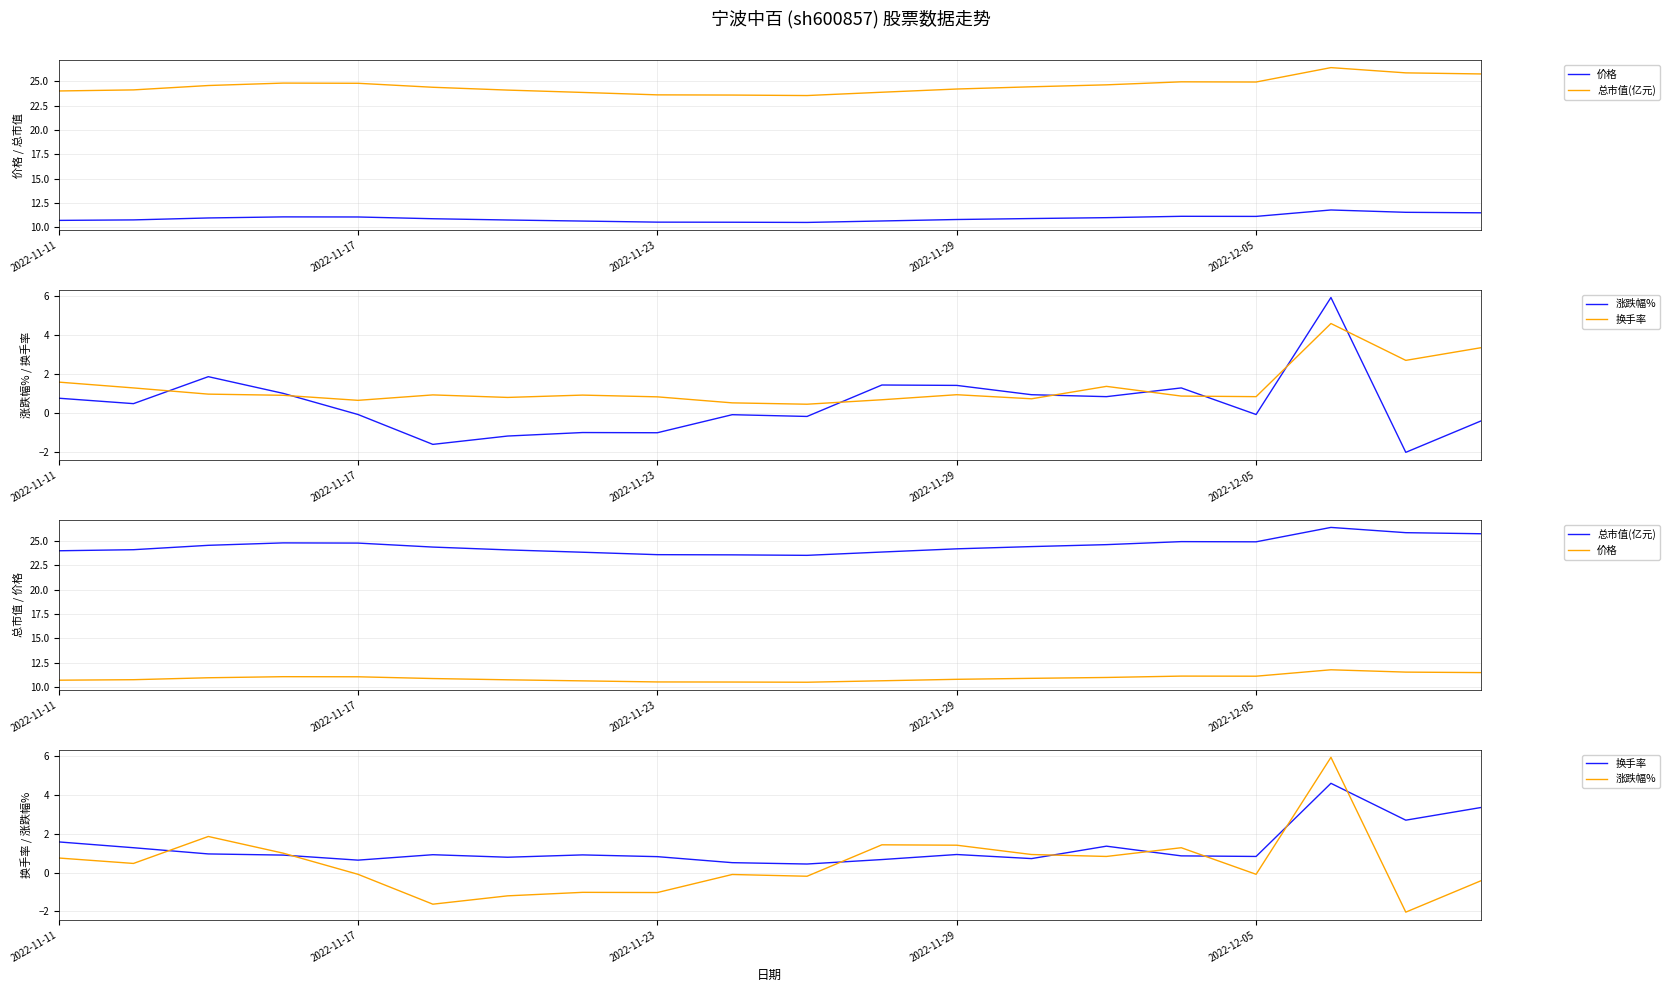

How many data points does each series have?

20